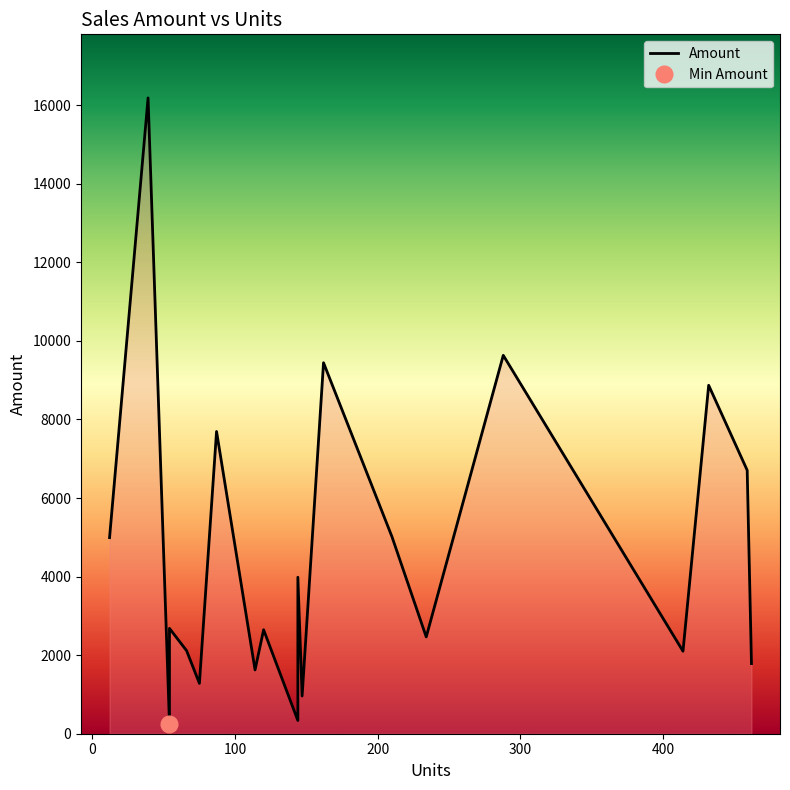

What is the difference between the values at 120 and 234?

182